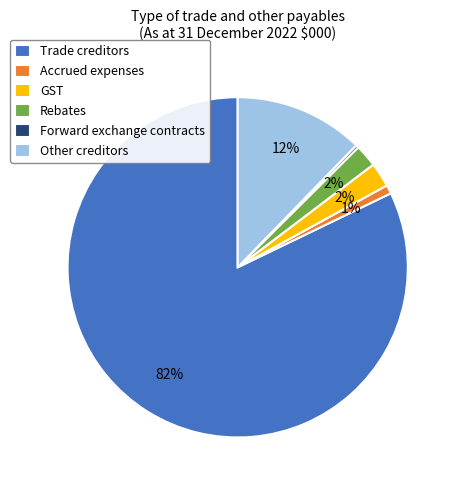

Do Trade creditors and Accrued expenses together represent more than half of the pie?

Yes